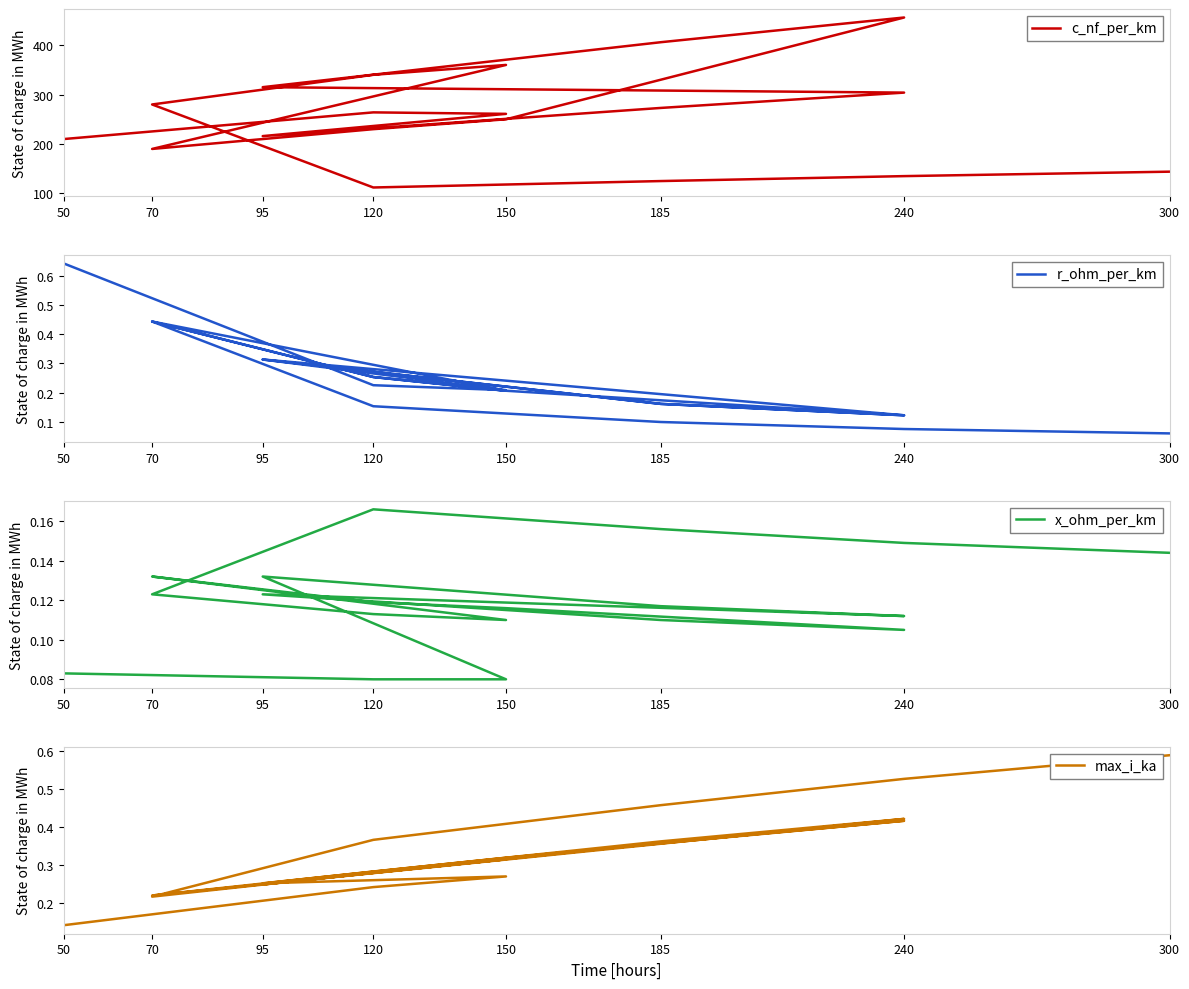

Reading left to right, transcribe all the data shown in this chart.

c_nf_per_km: 210.0	264.0	261.0	216.0	273.0	304.0	315.0	406.0	456.0	250.0	230.0	190.0	360.0	340.0	280.0	112.0	125.0	135.0	144.0
r_ohm_per_km: 0.6	0.2	0.2	0.3	0.2	0.1	0.3	0.2	0.1	0.2	0.3	0.4	0.2	0.3	0.4	0.2	0.1	0.1	0.1
x_ohm_per_km: 0.1	0.1	0.1	0.1	0.1	0.1	0.1	0.1	0.1	0.1	0.1	0.1	0.1	0.1	0.1	0.2	0.2	0.1	0.1
max_i_ka: 0.1	0.2	0.3	0.3	0.4	0.4	0.2	0.4	0.4	0.3	0.3	0.2	0.3	0.3	0.2	0.4	0.5	0.5	0.6